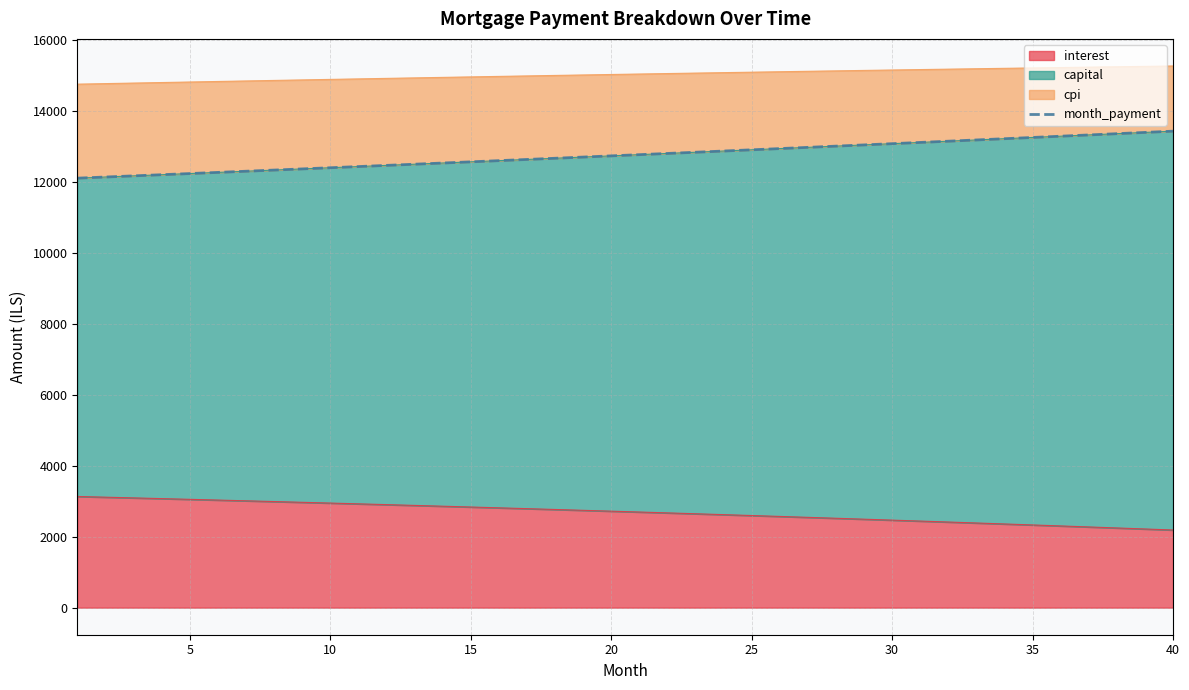

True or false: there are more than 0 points higher than both neighbors.

False